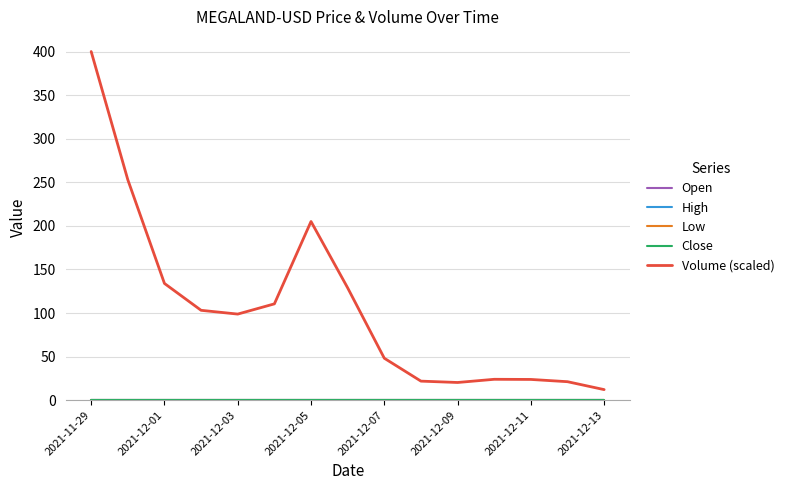

Which series has the widest spread of values?

Volume (scaled)